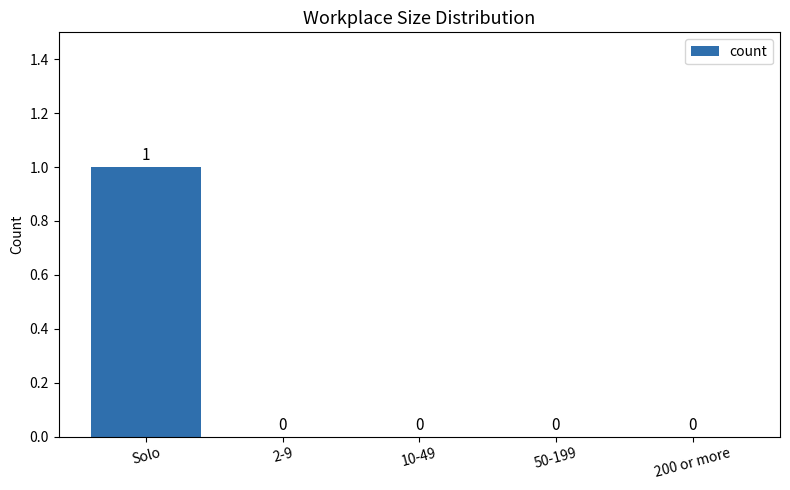

Reading left to right, what are all the values shown in this chart?

1	0	0	0	0